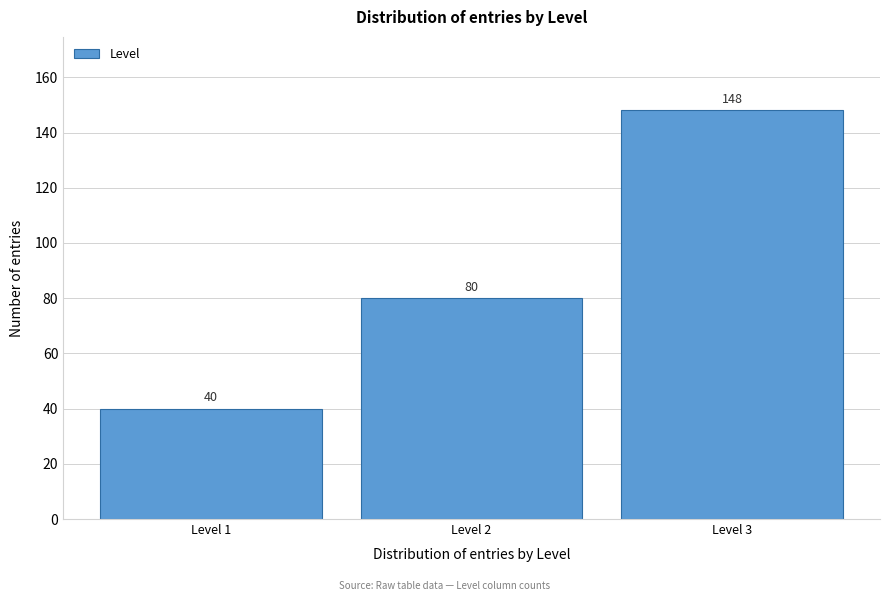

Reading left to right, transcribe this chart: for each bar, give the range it covers on the x-axis and its height.

0.5 to 1.5: 40
1.5 to 2.5: 80
2.5 to 3.5: 148